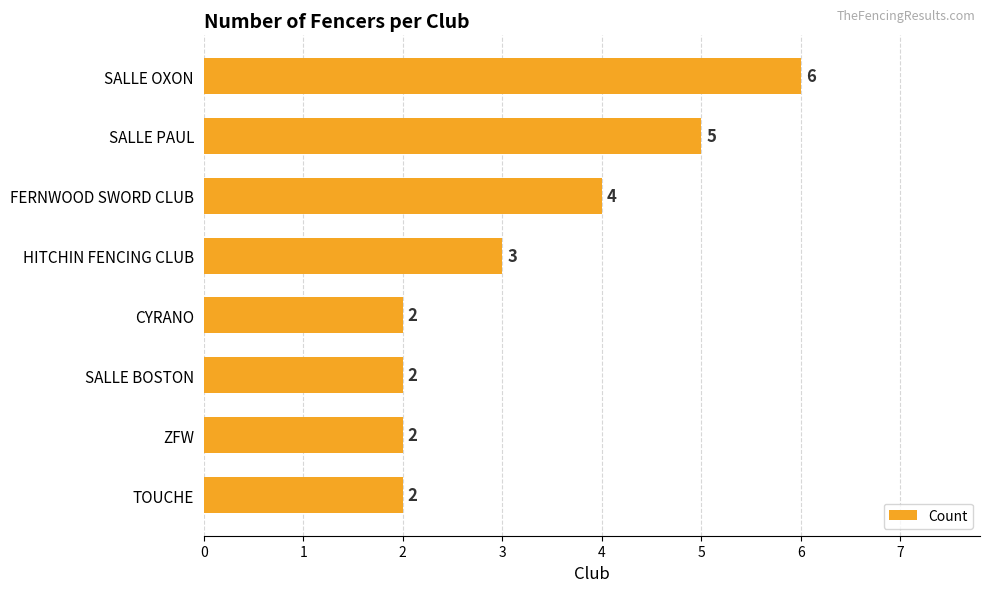

The chart shows a value of 7 at FERNWOOD SWORD CLUB. True or false?

False